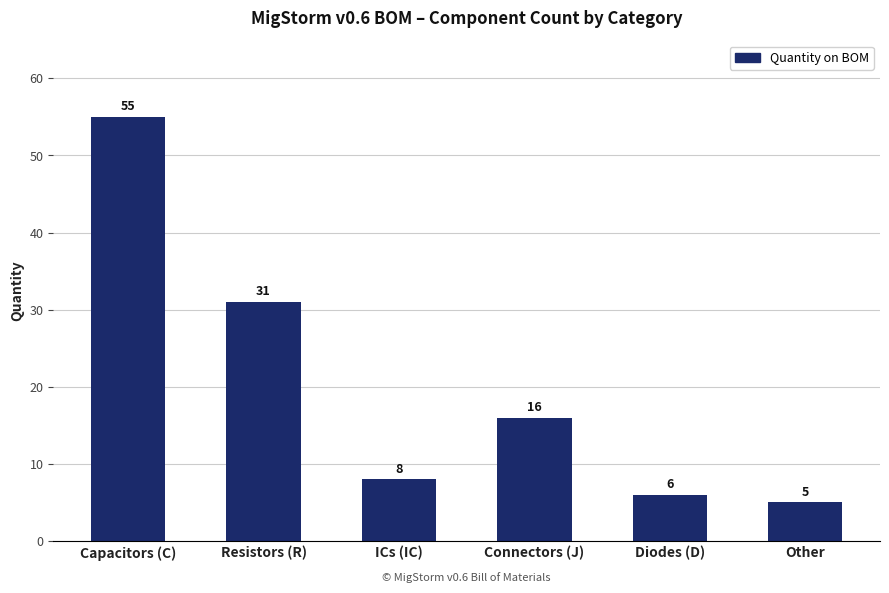

Is it true that the value at ICs (IC) is 2?

False